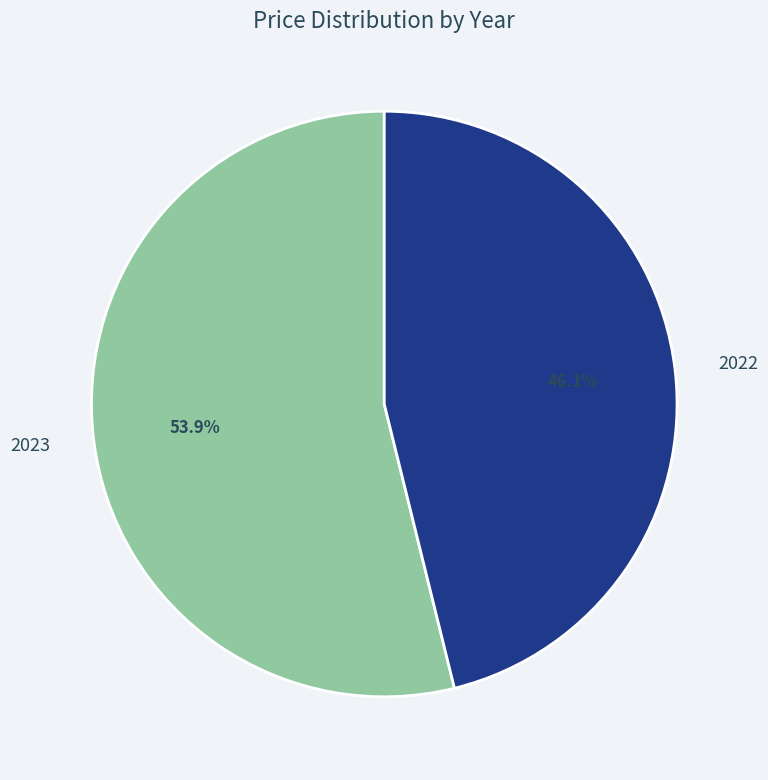

Which category has the smallest portion of the pie?

2022